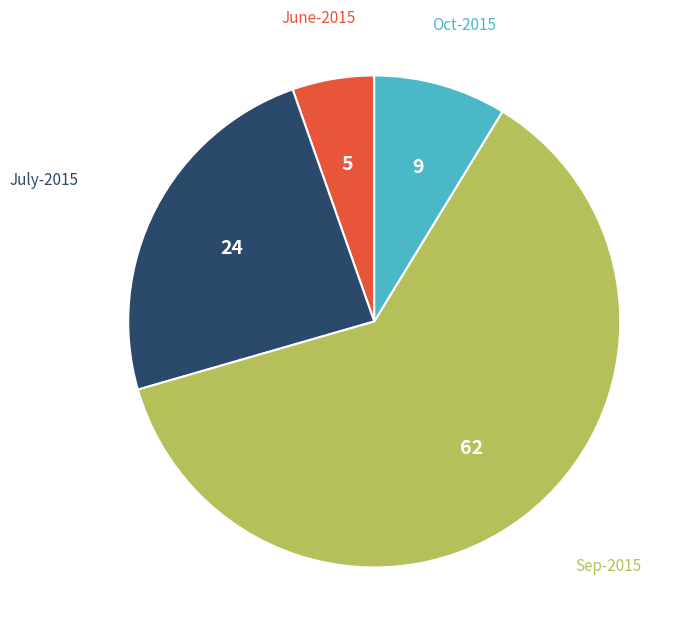

Is June-2015 the majority of the pie?

No